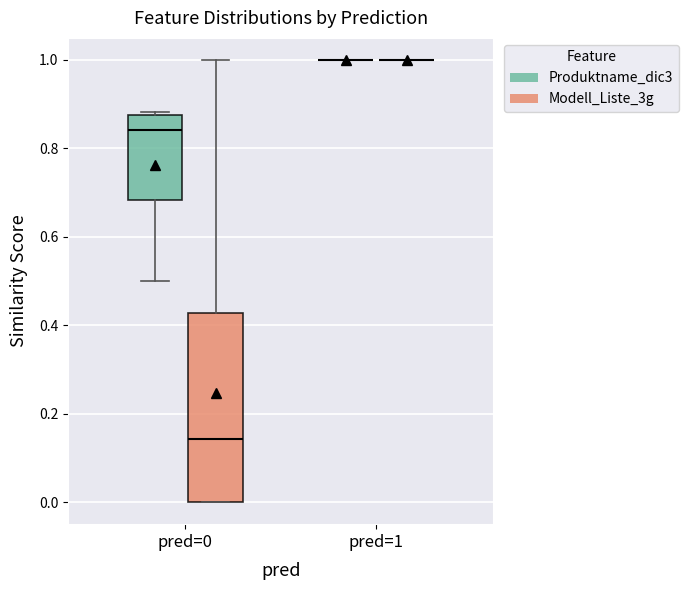

Reading left to right, read every box against the y-axis: the position of its median line, the range the box covers, and the ends of its whiskers. The values are not printed on the chart, so give them approximately, as read against the axis.

pred=0 (Produktname_dic3): median 0.84, box 0.68 to 0.88, whiskers 0.50 to 0.88 (just above the box's upper edge)
pred=0 (Modell_Liste_3g): median 0.14, box 0.00 to 0.42, whiskers 0.00 to 1.00
pred=1 (Produktname_dic3): box collapsed to a line at 1.00, whiskers 1.00 to 1.00
pred=1 (Modell_Liste_3g): box collapsed to a line at 1.00, whiskers 1.00 to 1.00